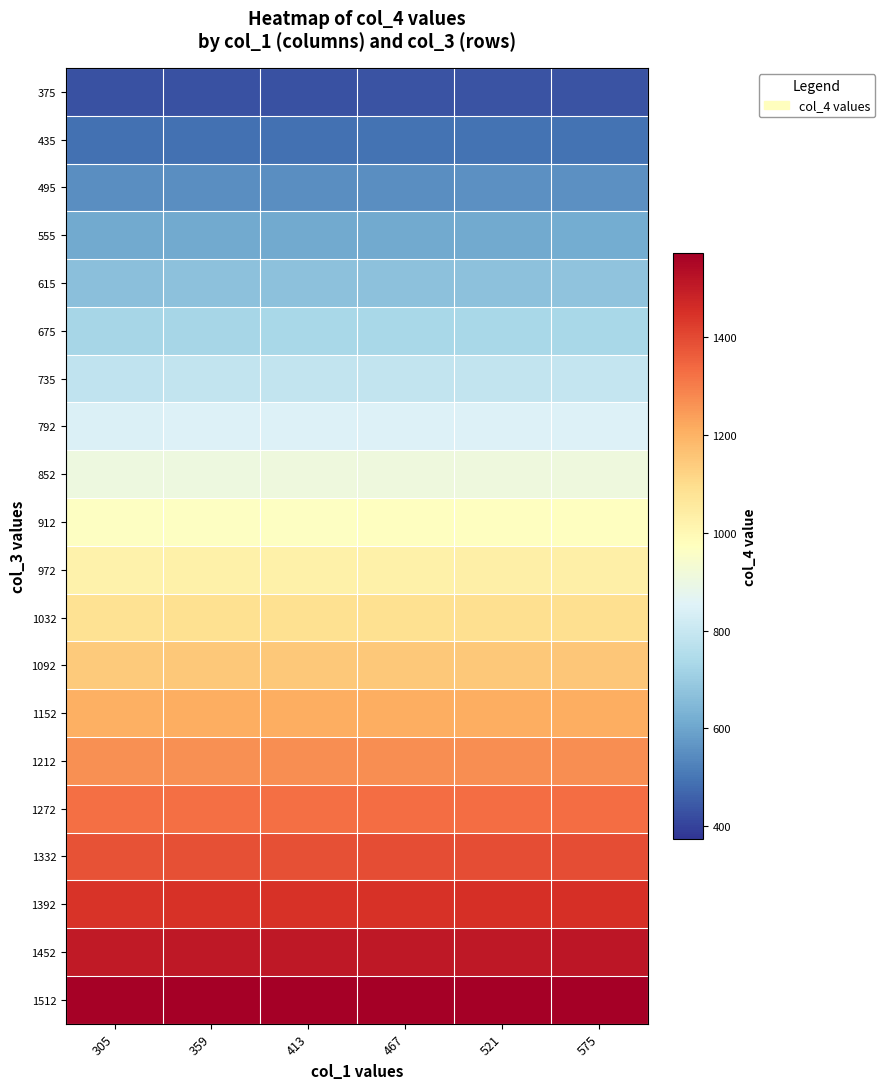

Which label corresponds to the largest value in the chart?

575